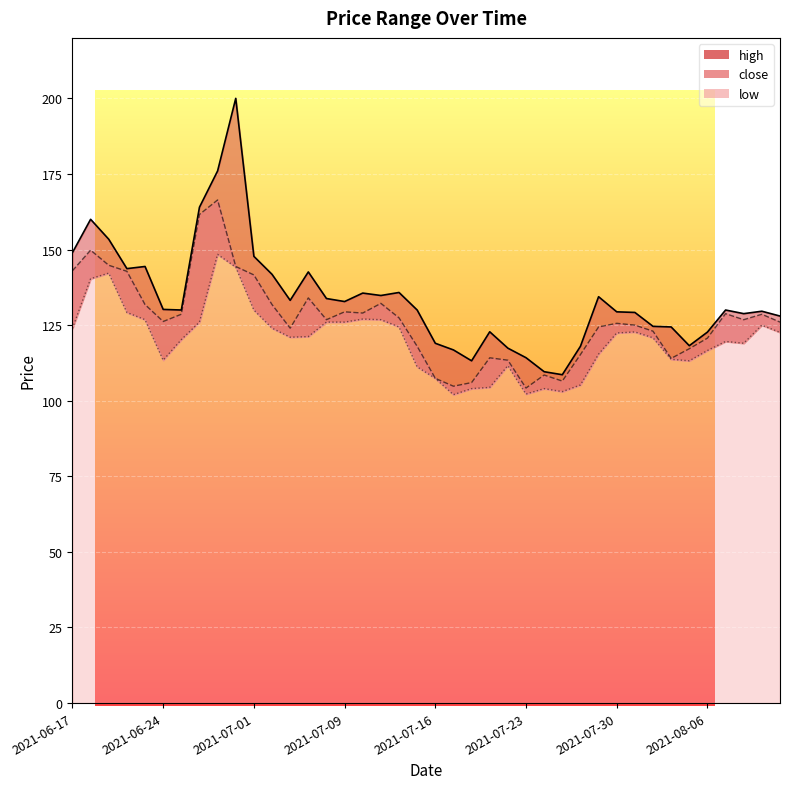

Reading left to right, what are all the values shown in this chart?

high: 2021-06-17=149.0	2021-06-18=160.0	2021-06-21=153.4	2021-06-22=143.7	2021-06-23=144.4	2021-06-24=130.2	2021-06-25=130.0	2021-06-28=164.0	2021-06-29=176.0	2021-06-30=200.0	2021-07-01=147.7	2021-07-02=141.8	2021-07-06=133.2	2021-07-07=142.6	2021-07-08=133.8	2021-07-09=132.8	2021-07-12=135.6	2021-07-13=134.8	2021-07-14=135.8	2021-07-15=130.0	2021-07-16=119.0	2021-07-19=116.8	2021-07-20=113.2	2021-07-21=122.8	2021-07-22=117.4	2021-07-23=114.2	2021-07-26=109.6	2021-07-27=108.6	2021-07-28=118.0	2021-07-29=134.4	2021-07-30=129.4	2021-08-02=129.2	2021-08-03=124.6	2021-08-04=124.4	2021-08-05=118.2	2021-08-06=122.7	2021-08-09=130.0	2021-08-10=128.8	2021-08-11=129.6	2021-08-12=128.0
close: 2021-06-17=143.0	2021-06-18=149.8	2021-06-21=144.8	2021-06-22=142.8	2021-06-23=131.8	2021-06-24=126.2	2021-06-25=128.6	2021-06-28=161.6	2021-06-29=166.4	2021-06-30=144.4	2021-07-01=141.6	2021-07-02=131.8	2021-07-06=124.0	2021-07-07=134.0	2021-07-08=126.8	2021-07-09=129.4	2021-07-12=129.0	2021-07-13=132.2	2021-07-14=127.4	2021-07-15=118.0	2021-07-16=107.4	2021-07-19=104.8	2021-07-20=106.0	2021-07-21=114.2	2021-07-22=113.4	2021-07-23=104.2	2021-07-26=108.5	2021-07-27=106.5	2021-07-28=115.3	2021-07-29=124.4	2021-07-30=125.6	2021-08-02=125.0	2021-08-03=123.0	2021-08-04=114.0	2021-08-05=117.2	2021-08-06=120.7	2021-08-09=128.8	2021-08-10=126.8	2021-08-11=128.6	2021-08-12=126.0
low: 2021-06-17=123.9	2021-06-18=140.3	2021-06-21=142.2	2021-06-22=129.2	2021-06-23=126.8	2021-06-24=113.4	2021-06-25=120.2	2021-06-28=126.0	2021-06-29=148.4	2021-06-30=144.2	2021-07-01=130.0	2021-07-02=124.0	2021-07-06=121.0	2021-07-07=121.2	2021-07-08=126.0	2021-07-09=126.0	2021-07-12=127.0	2021-07-13=126.8	2021-07-14=124.4	2021-07-15=111.2	2021-07-16=107.4	2021-07-19=102.0	2021-07-20=104.0	2021-07-21=104.4	2021-07-22=111.6	2021-07-23=102.2	2021-07-26=104.0	2021-07-27=103.0	2021-07-28=105.2	2021-07-29=115.4	2021-07-30=122.4	2021-08-02=122.7	2021-08-03=120.8	2021-08-04=113.7	2021-08-05=113.2	2021-08-06=116.6	2021-08-09=119.6	2021-08-10=119.0	2021-08-11=125.0	2021-08-12=122.6